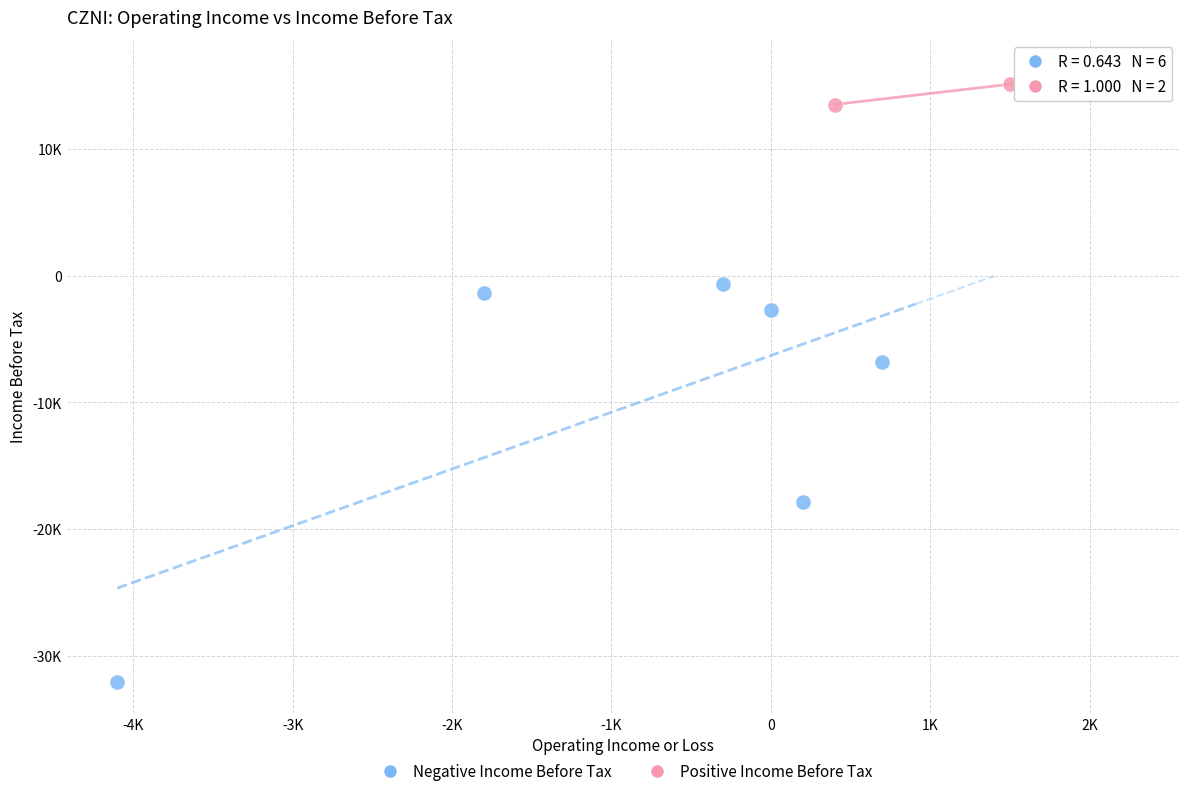

Which series reaches the minimum Y coordinate?

Negative Income Before Tax